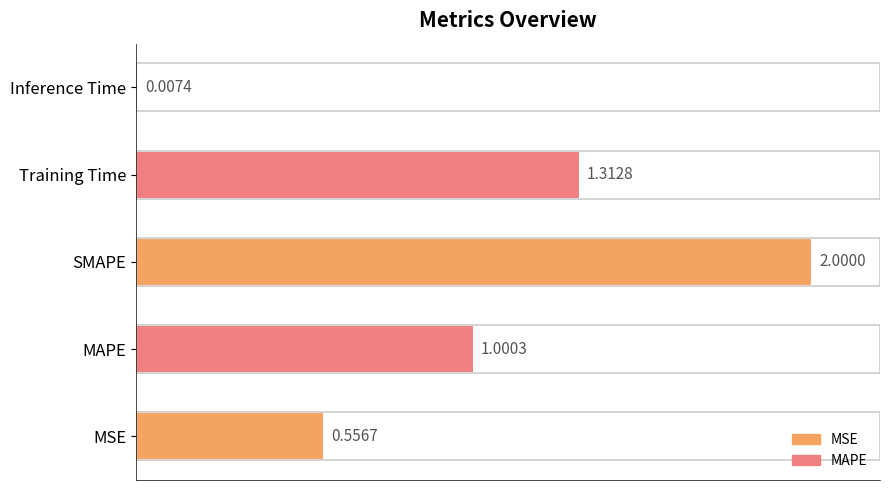

Where is the data nearest to the value 1?

MAPE